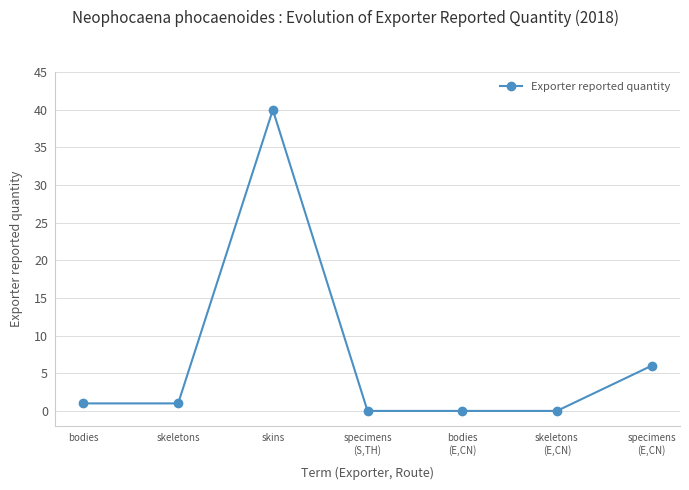

What is the maximum value shown in the chart?

40